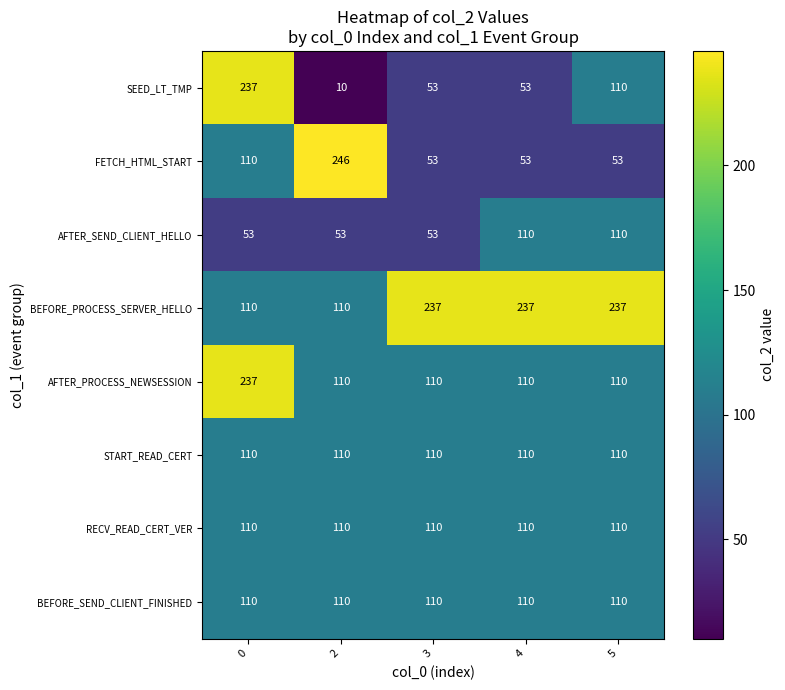

What value does the BEFORE_PROCESS_SERVER_HELLO series have at 5?

237